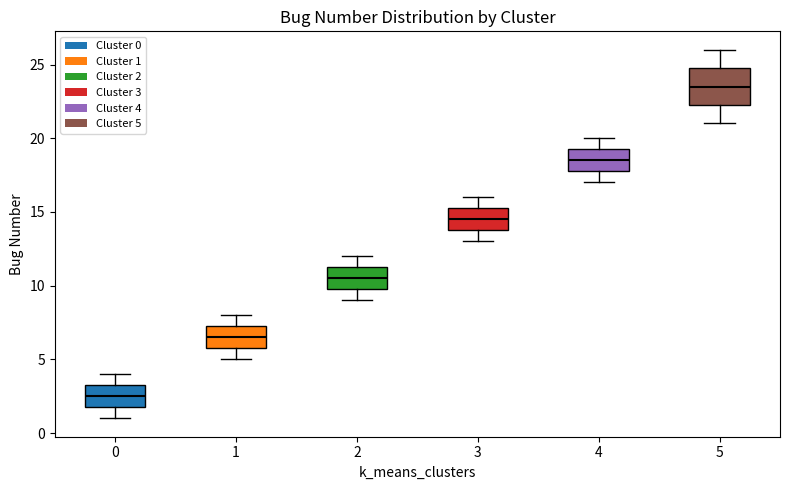

Where does the upper whisker of the box at x = 1 end on the y-axis? The values are not printed on the chart, so give them approximately, as read against the axis.

8.0